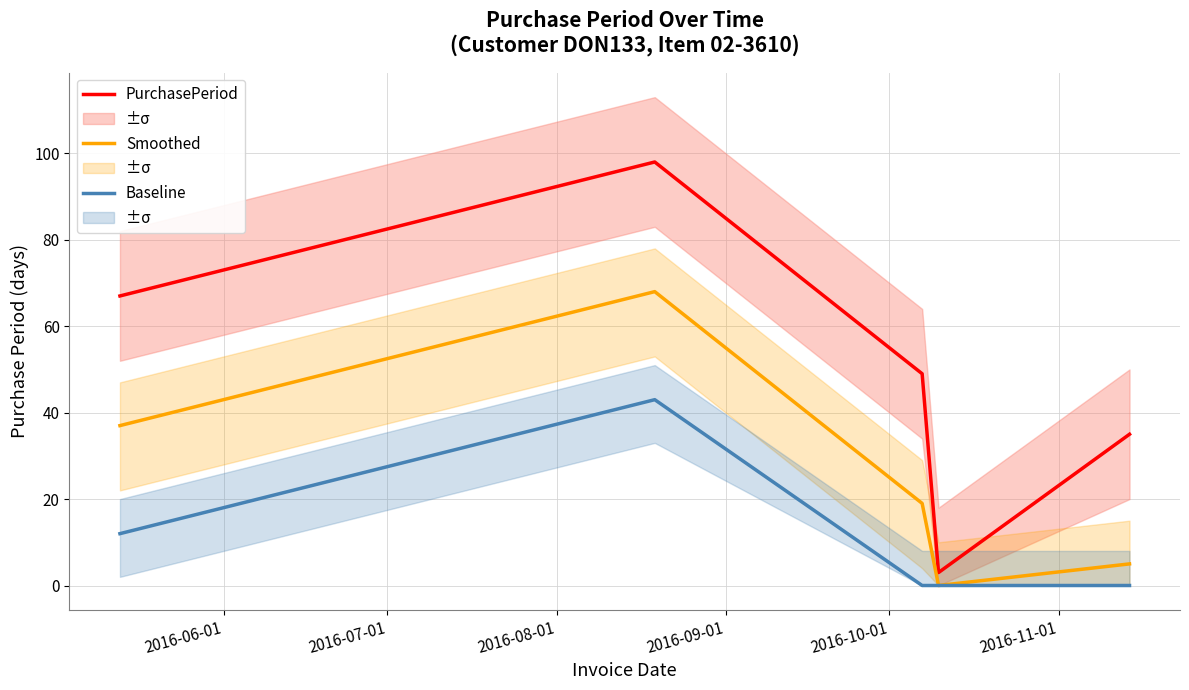

Reading right to left, list all the values displayed in this chart.

PurchasePeriod: 35	3	49	98	67
Smoothed: 5	0	19	68	37
Baseline: 0	0	0	43	12